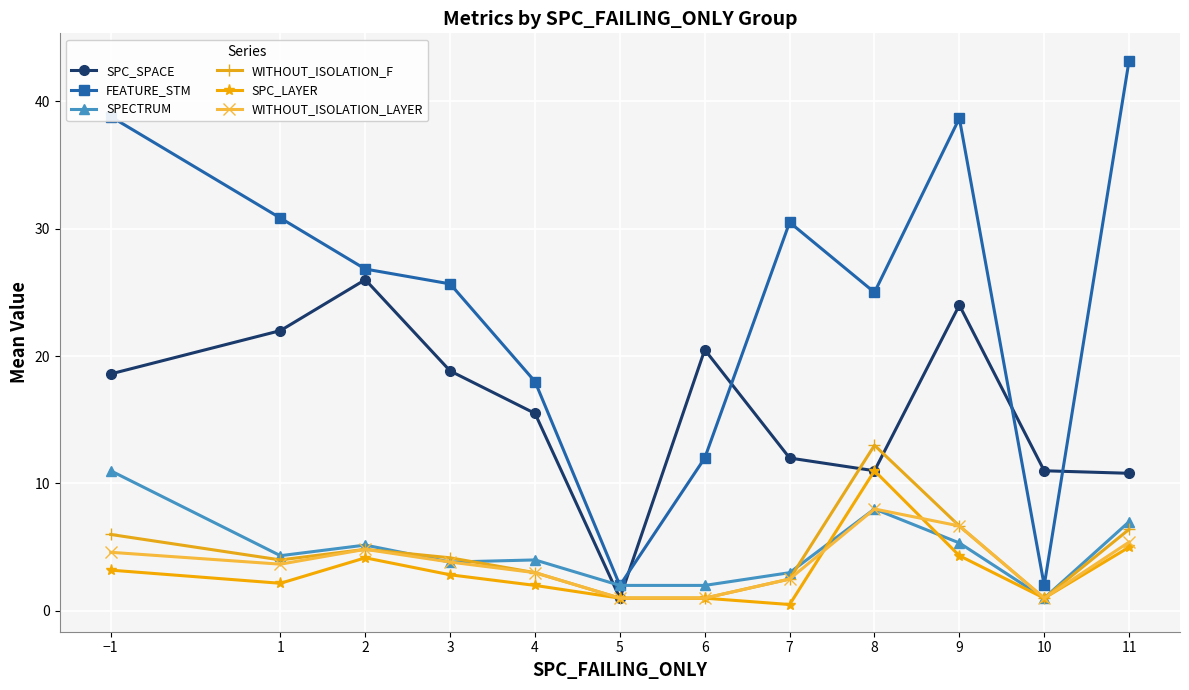

At which label does SPECTRUM reach its peak?

−1